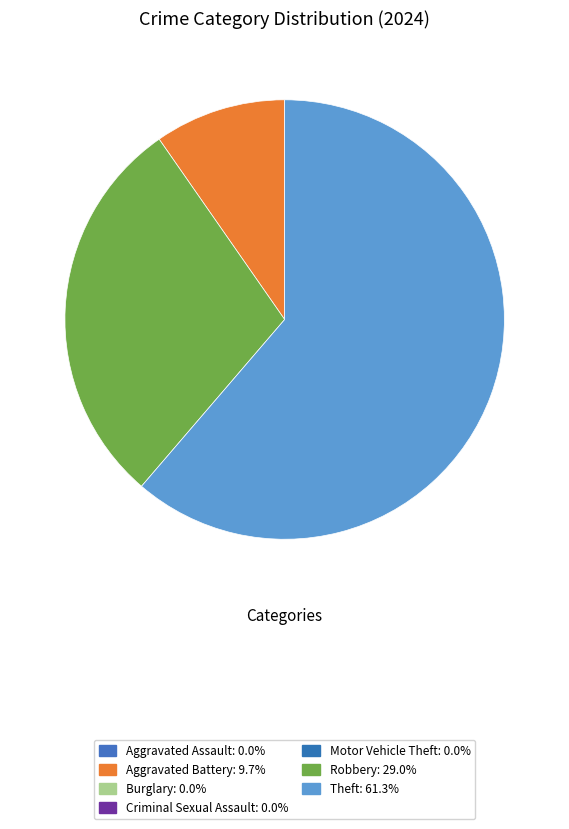

Is there any slice that represents more than half of the pie?

Yes